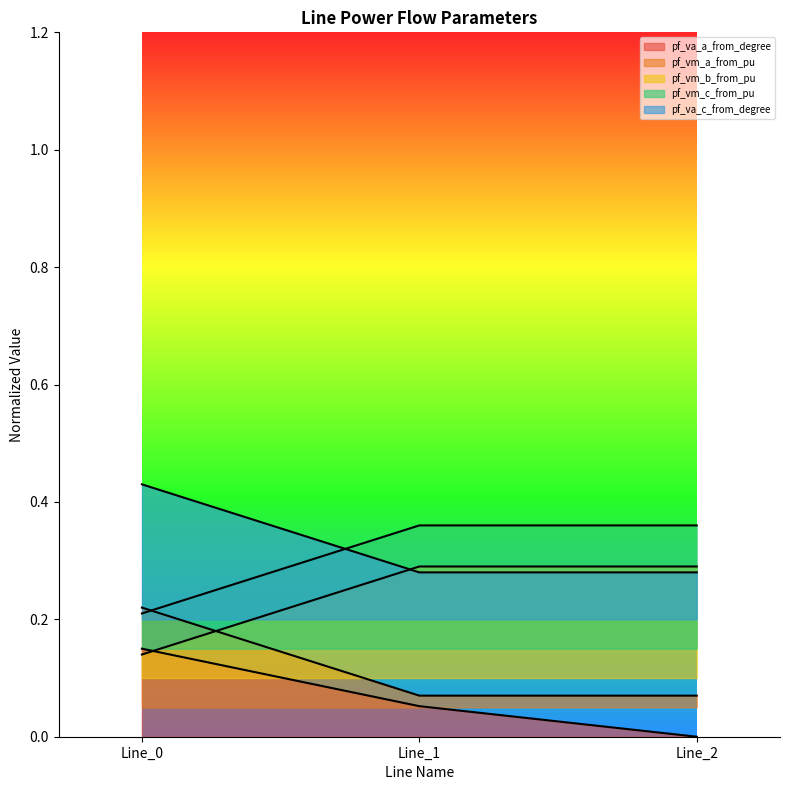

What is the sum of all pf_vm_b_from_pu values?

0.9